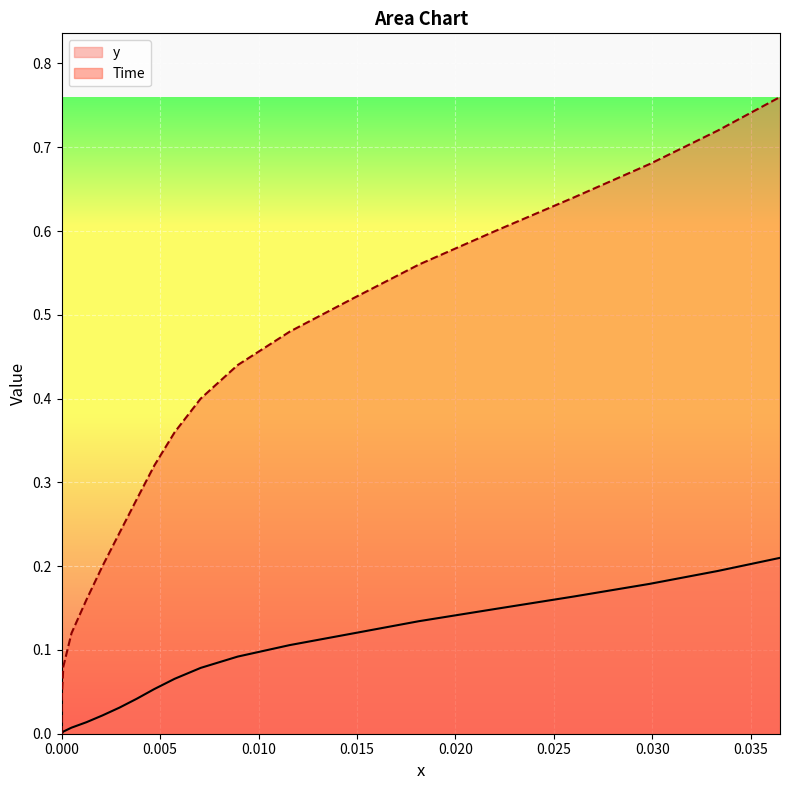

True or false: Time and y cross at least once.

False